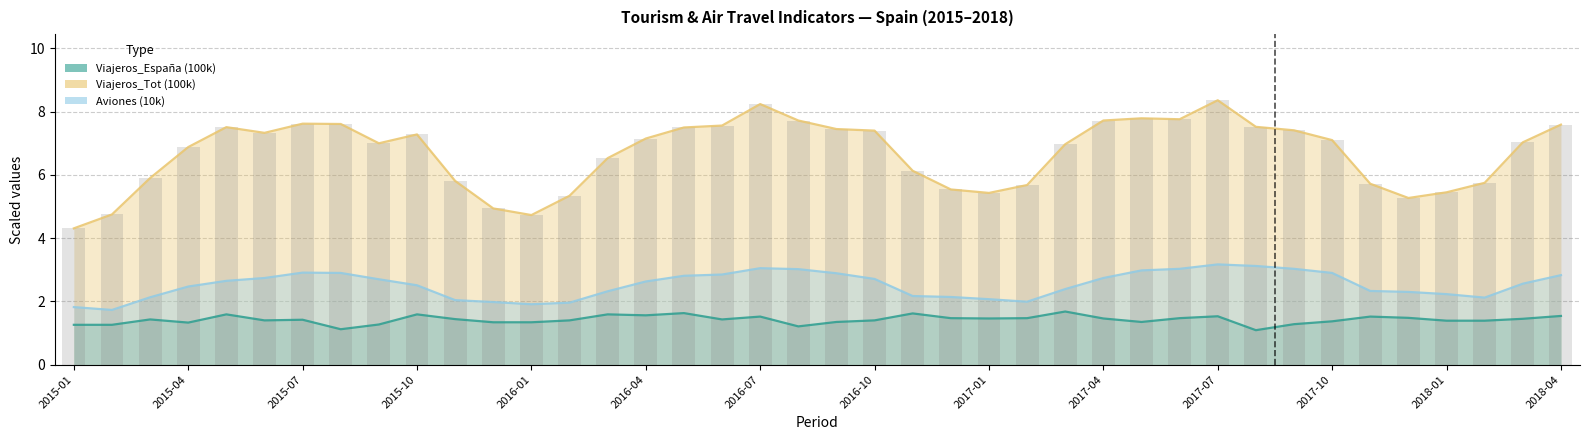

Between 2016-12 and 2017-03, which series saw the biggest shift?

Viajeros_Tot (100k)